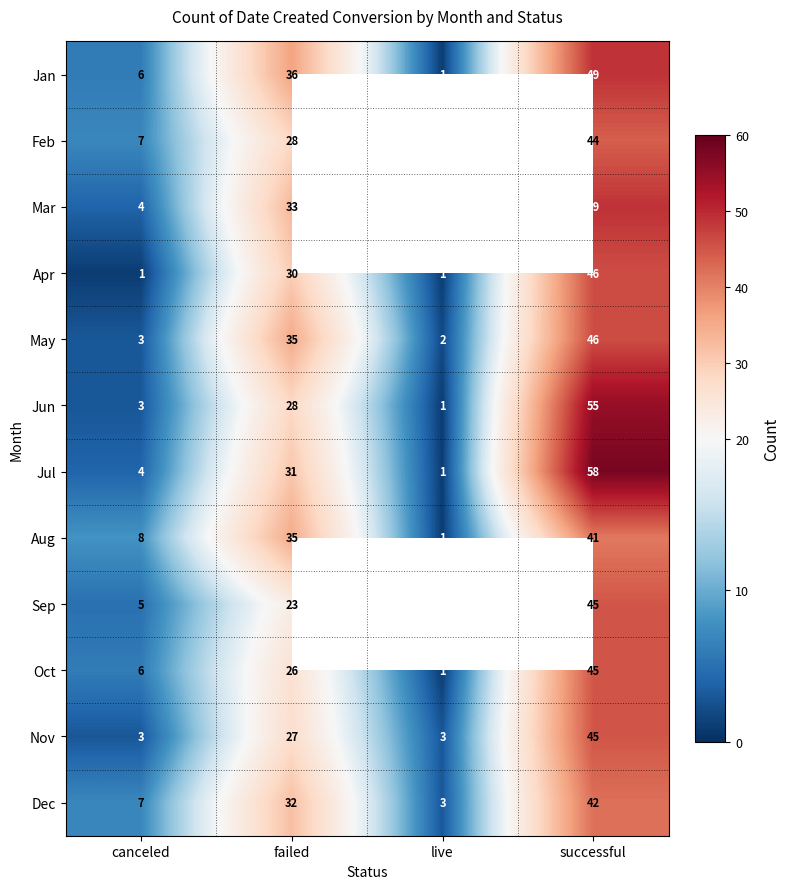

The Feb series shows 7 at canceled. True or false?

True